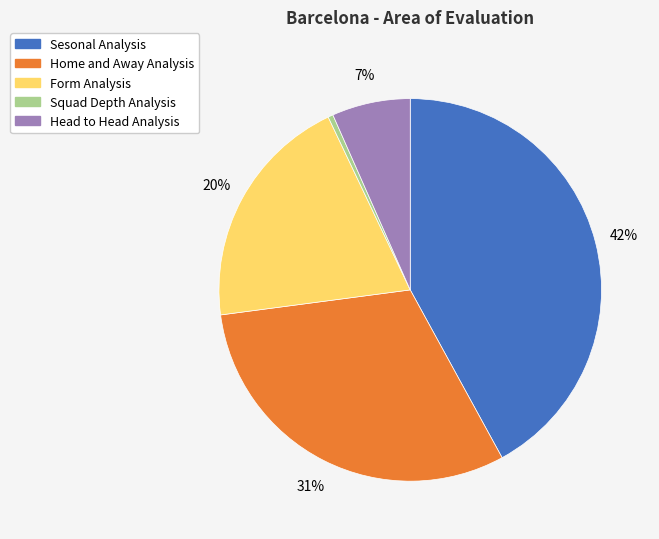

The Sesonal Analysis slice represents 42% of the pie. True or false?

True